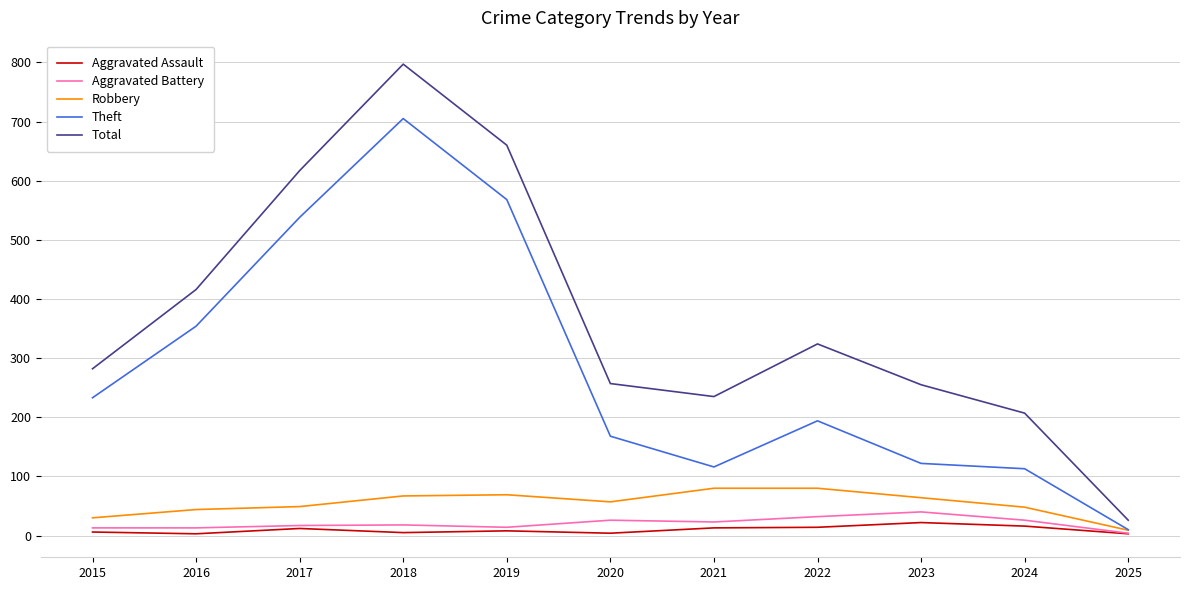

True or false: Total and Aggravated Assault intersect in this chart.

False